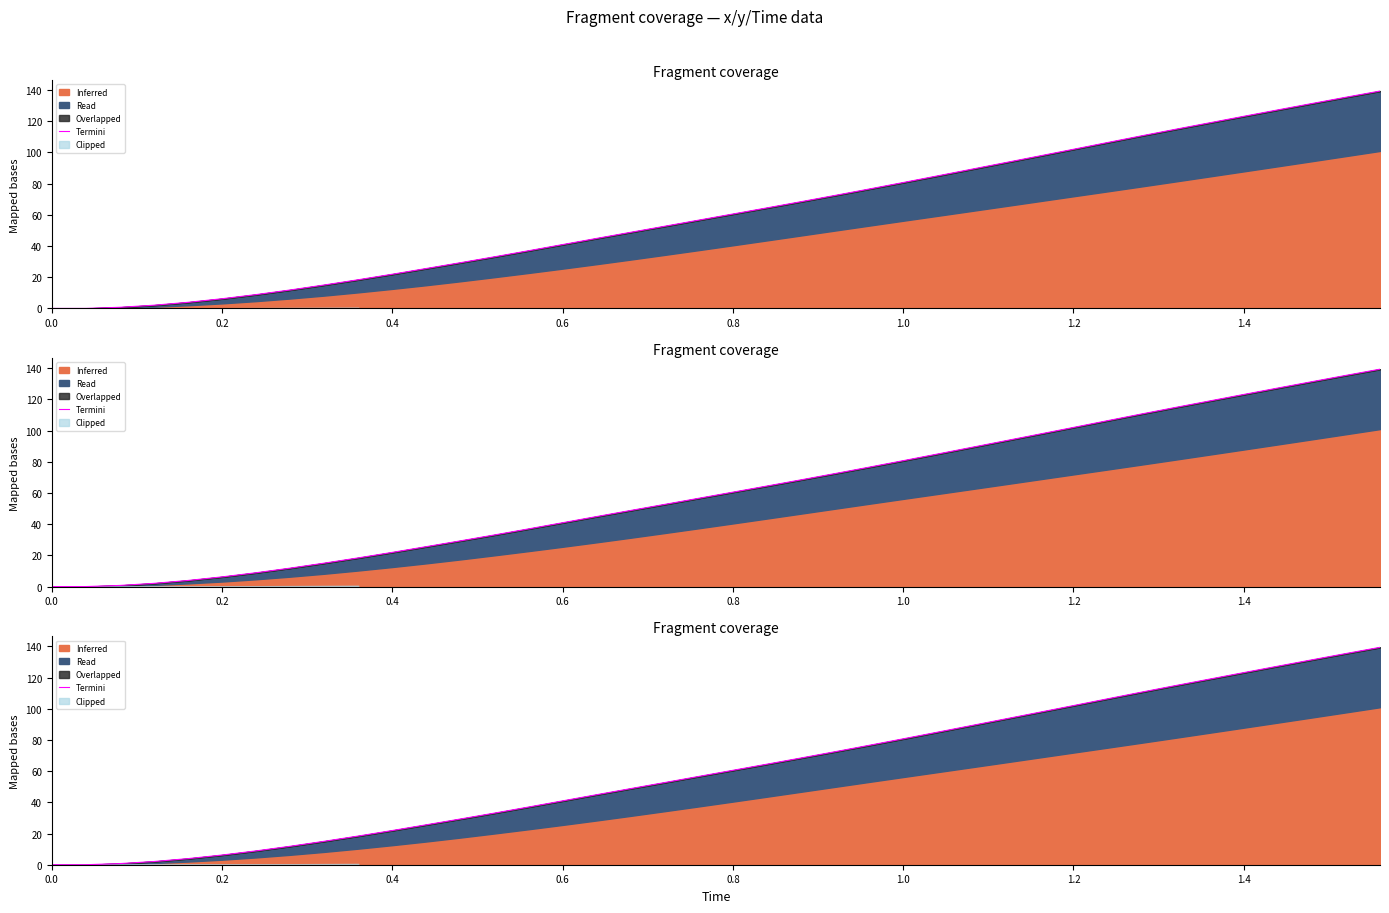

How many categories are shown in the chart?

40